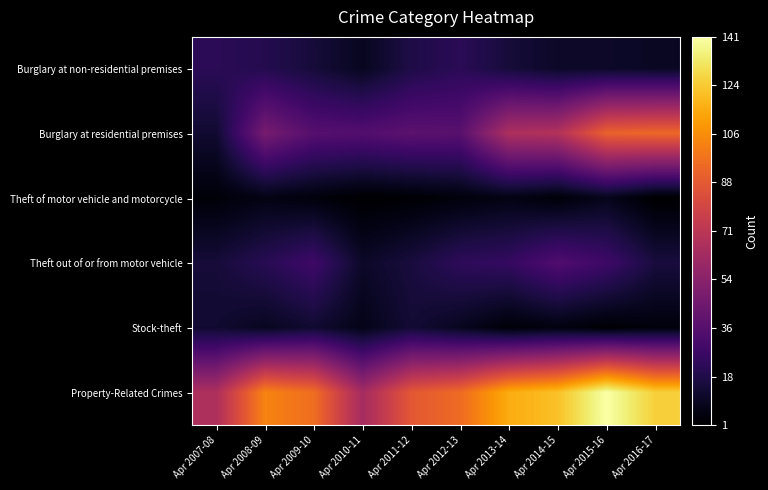

Which series has the largest total across all categories?

Property-Related Crimes